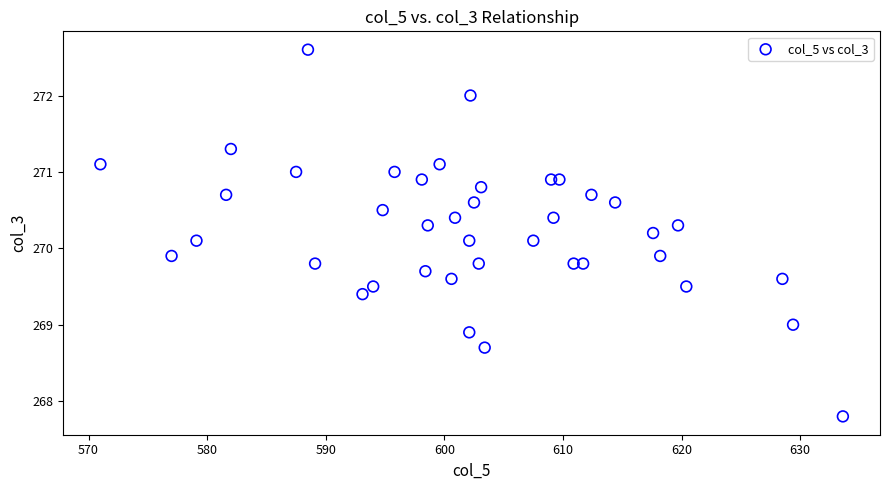

What is the range of X values (max minus min)?

62.6